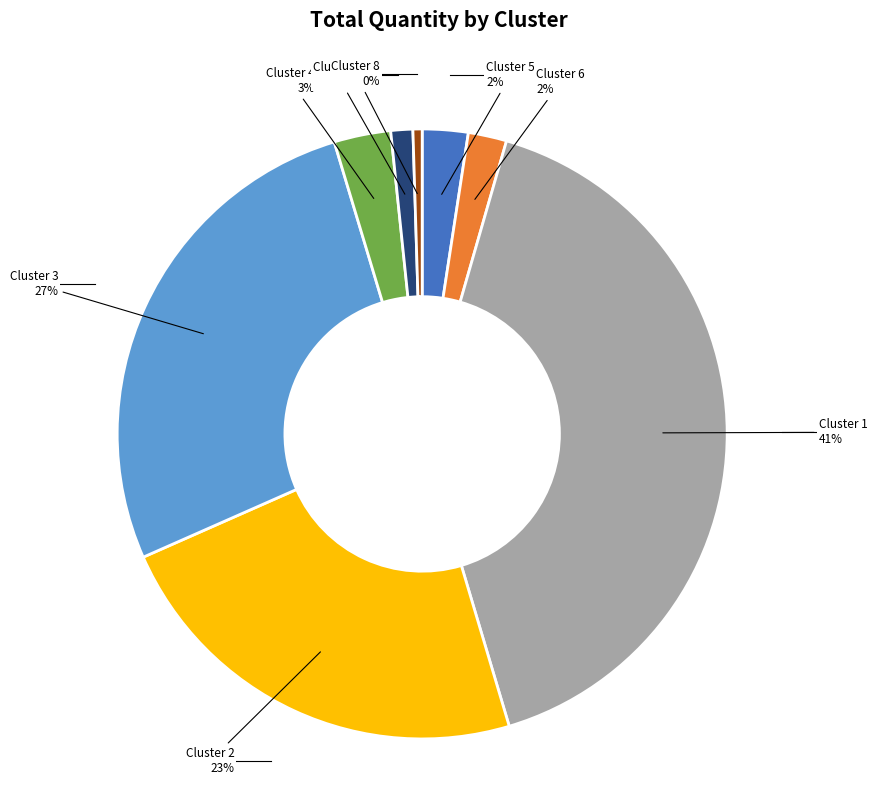

Count the number of slices in the pie.

8